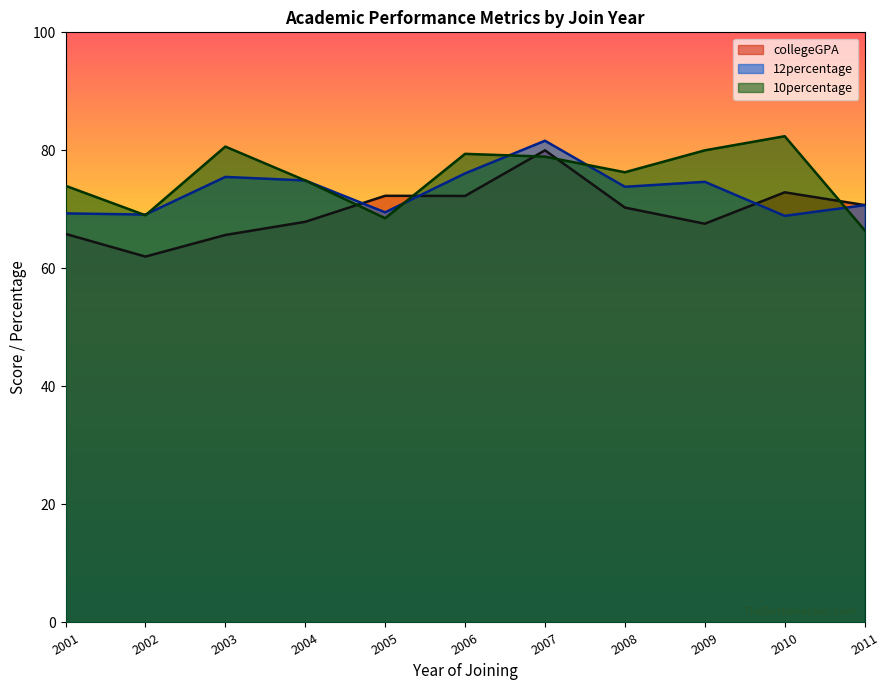

What is the average value of the collegeGPA series?

69.8